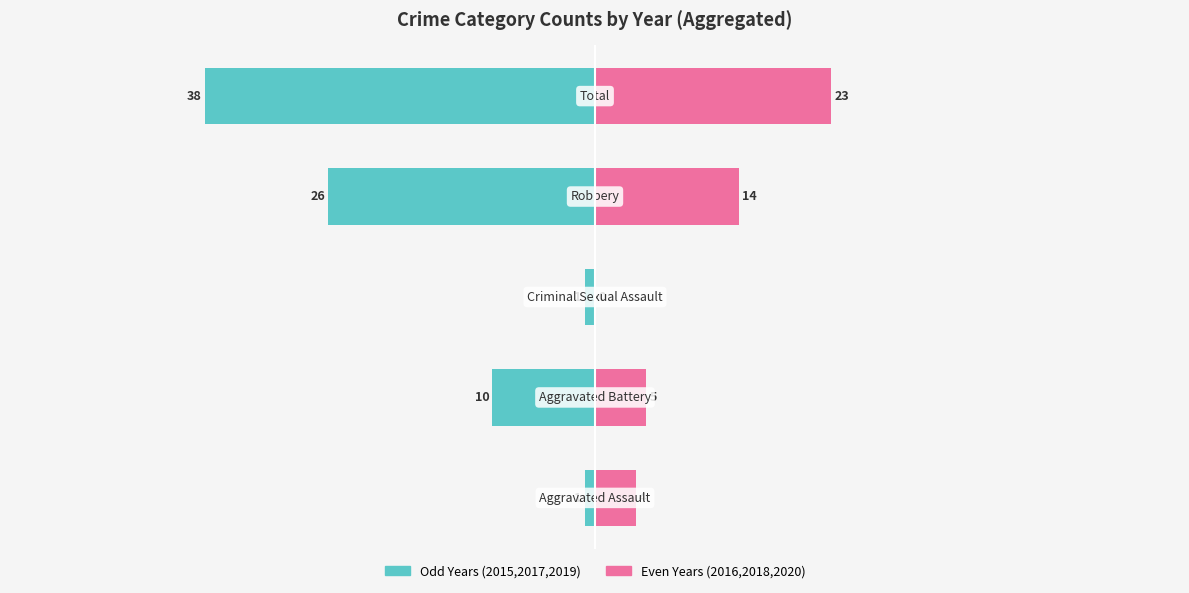

What position from the right is 20?

1